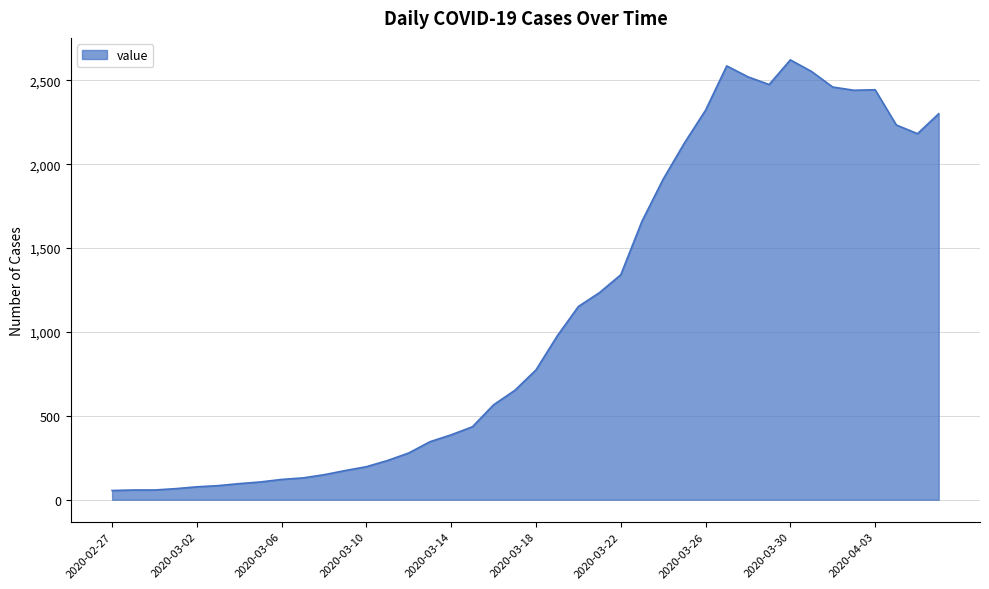

What is the difference between the maximum and minimum values?

2567